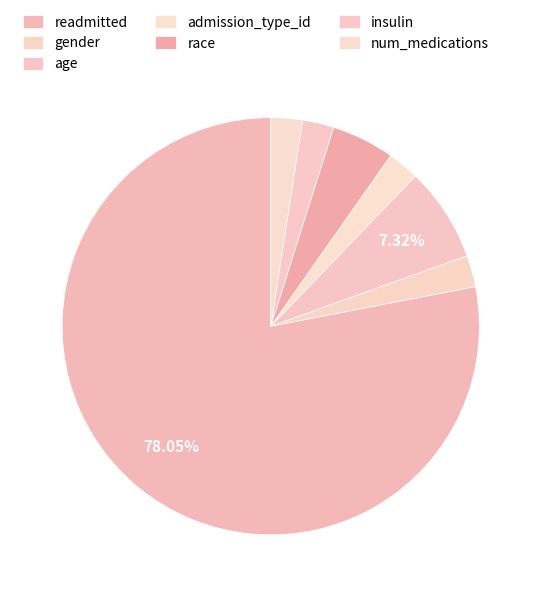

How many segments does this pie chart have?

7